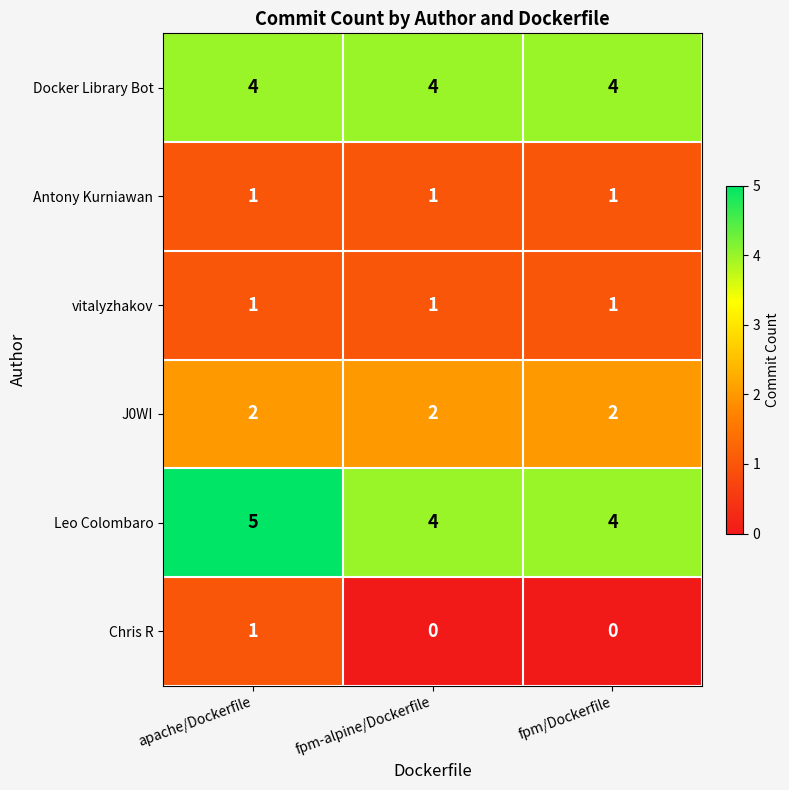

True or false: Leo Colombaro has a value of 1 at fpm/Dockerfile.

False